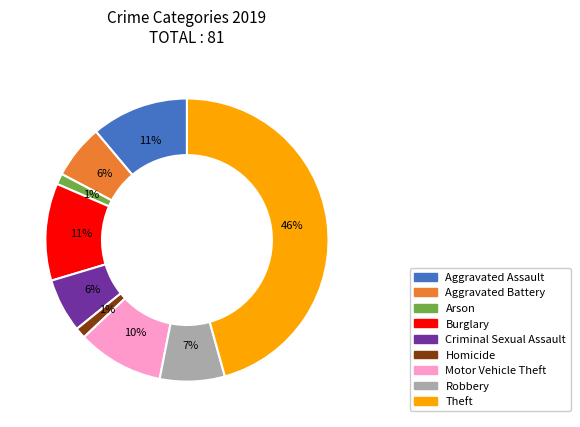

Which has a higher value, Robbery or Criminal Sexual Assault?

Robbery